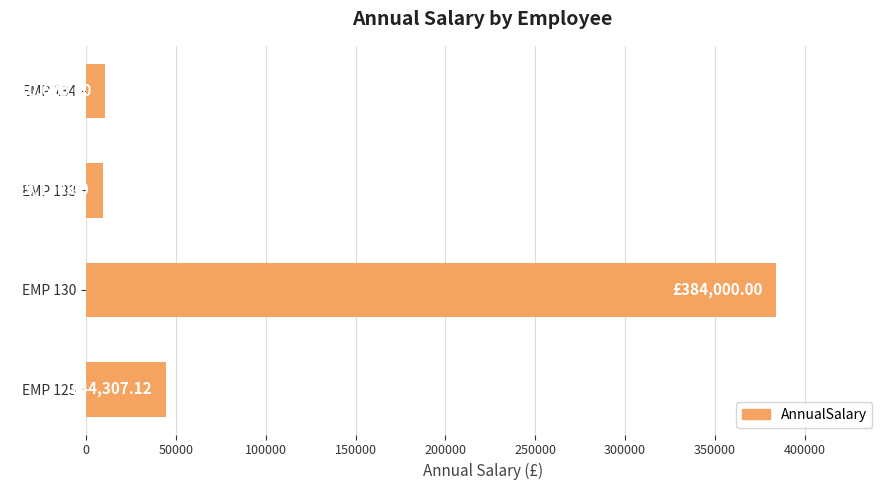

What is the difference between the maximum and second lowest values?

373380.0